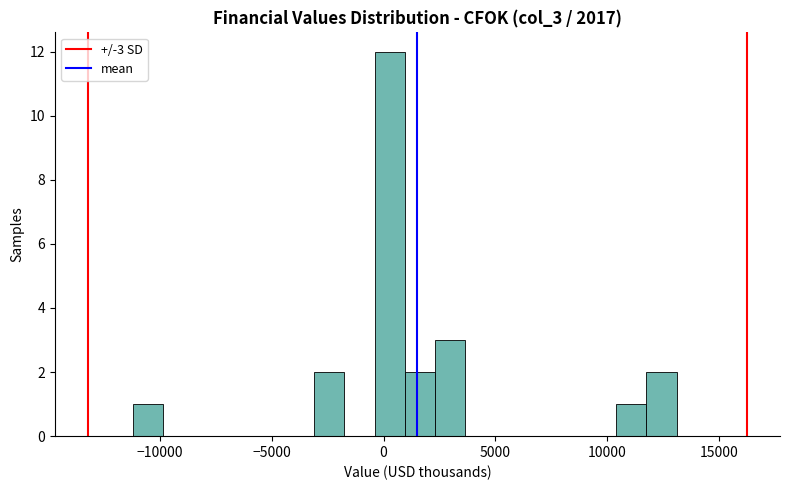

Around what value on the x-axis is the tallest bar? Give the approximate position of its centre, as read against the axis.

500